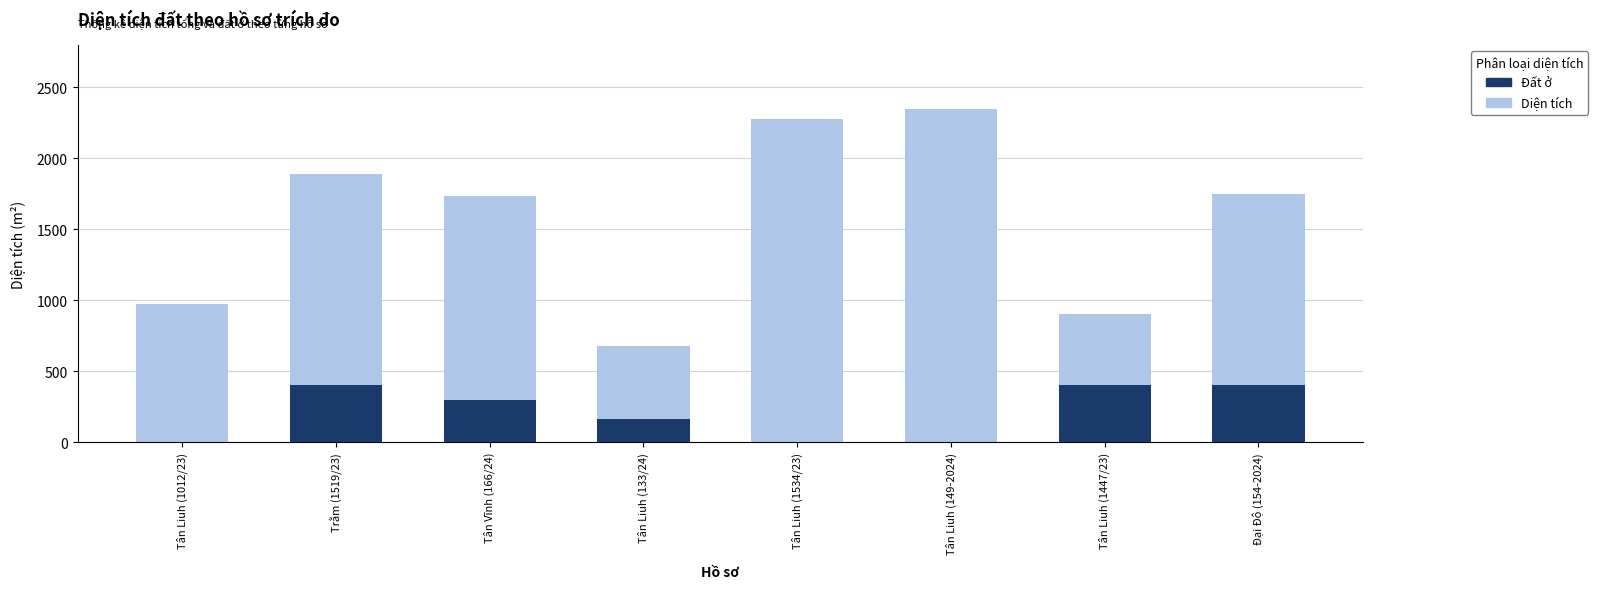

Which series has the largest range (max minus min)?

Diện tích